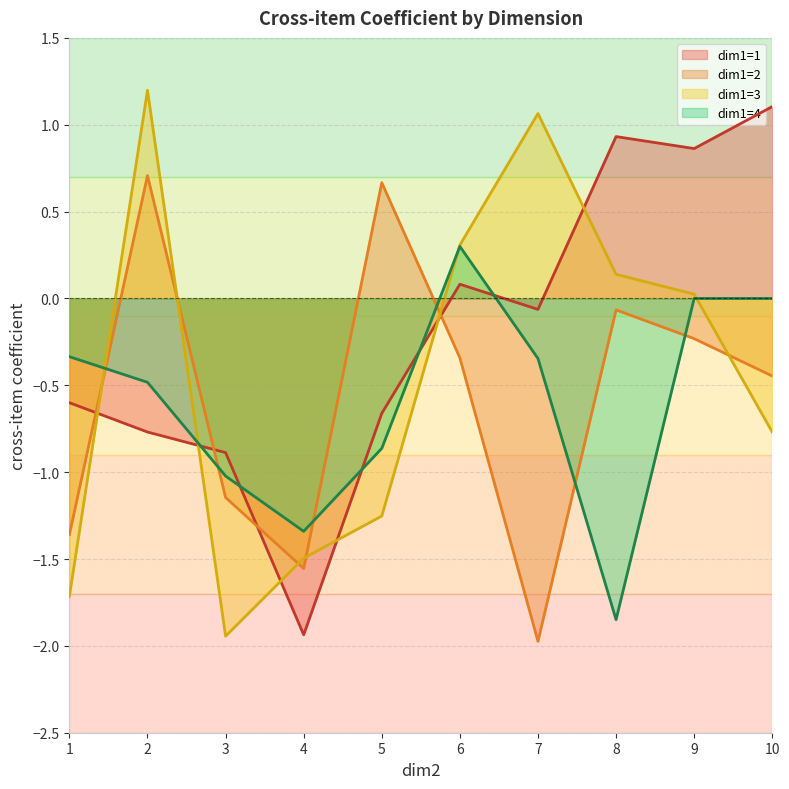

Between 2 and 8, which series saw the biggest shift?

dim1=1